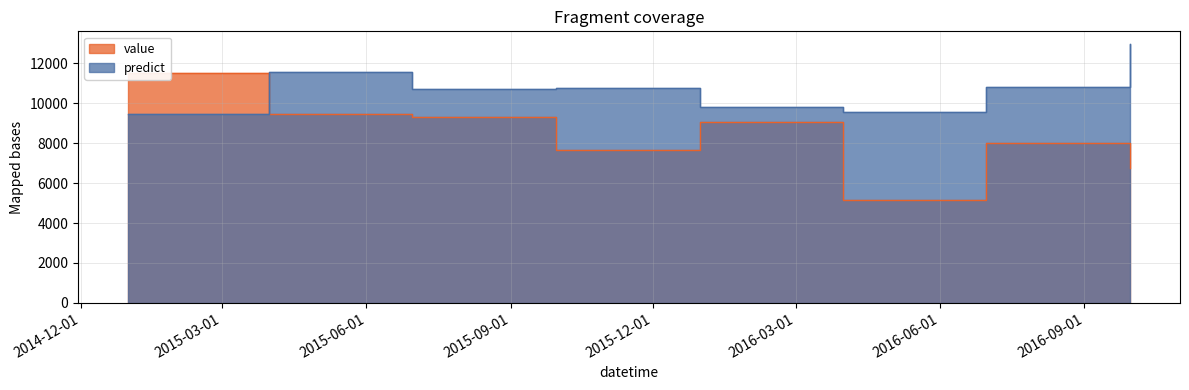

The value of predict at 2015-09-30 is 10752.6. True or false?

True